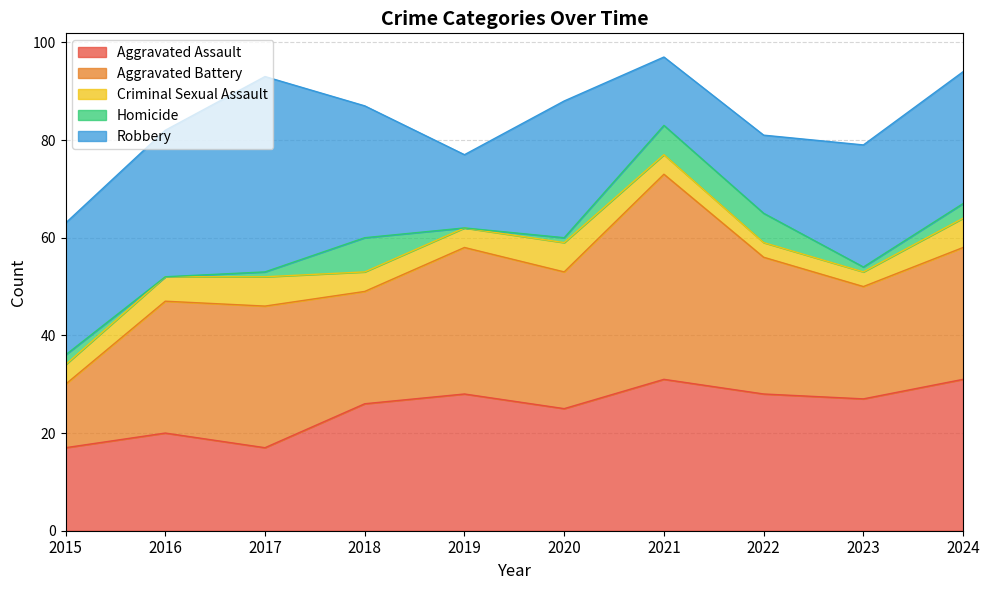

How many lines are shown in the chart?

5